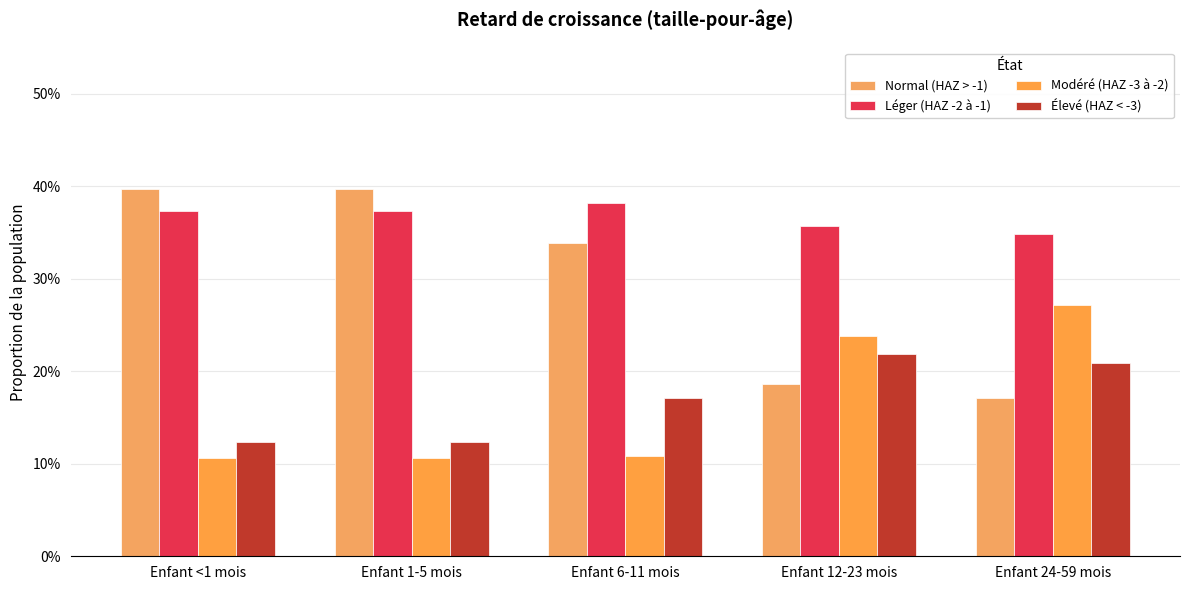

Where is Modéré (HAZ -3 à -2) nearest to the value 0?

Enfant <1 mois